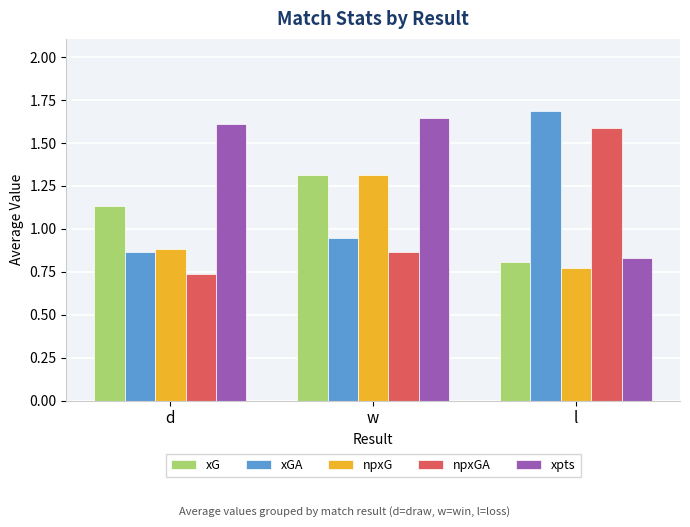

Which category has the highest value in the npxGA series?

l